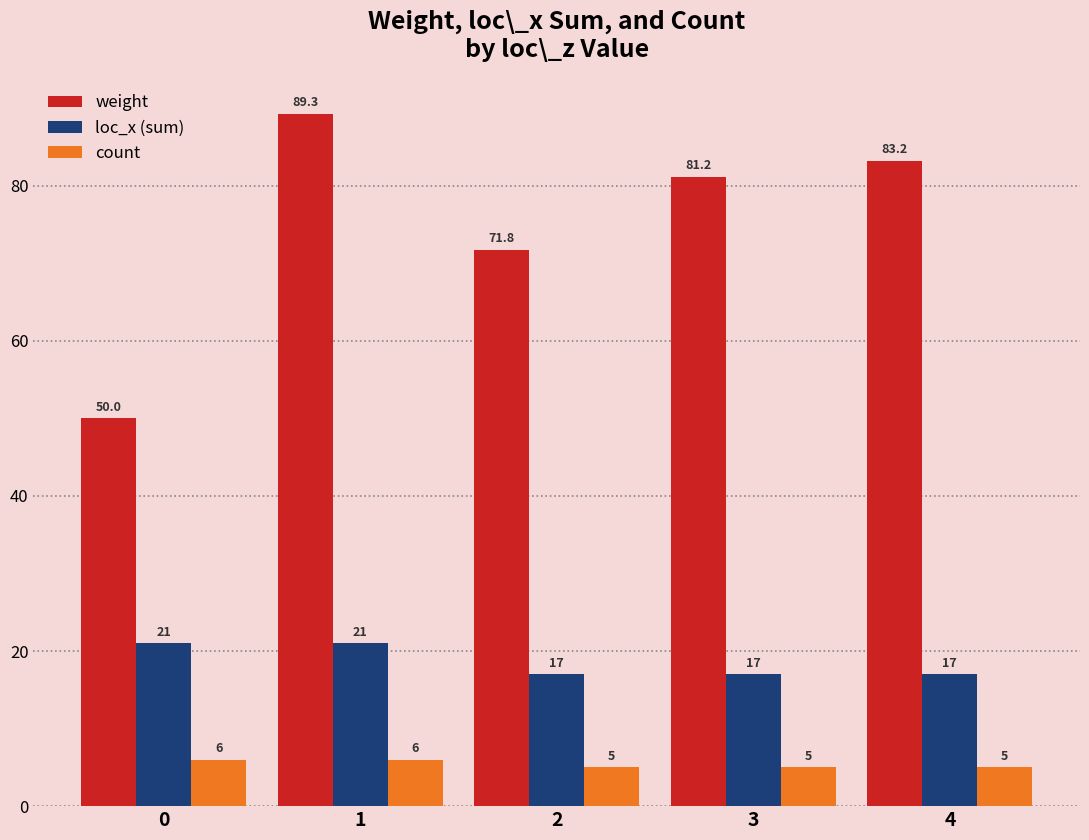

True or false: weight has a value of 83.2 at 4.

True